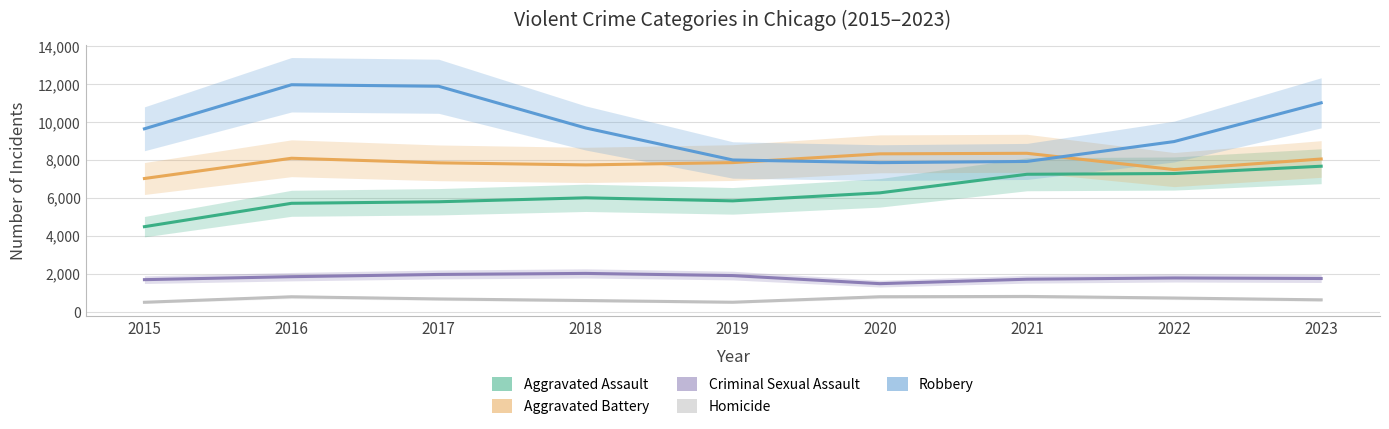

How many interior local valleys does the Robbery series have?

1